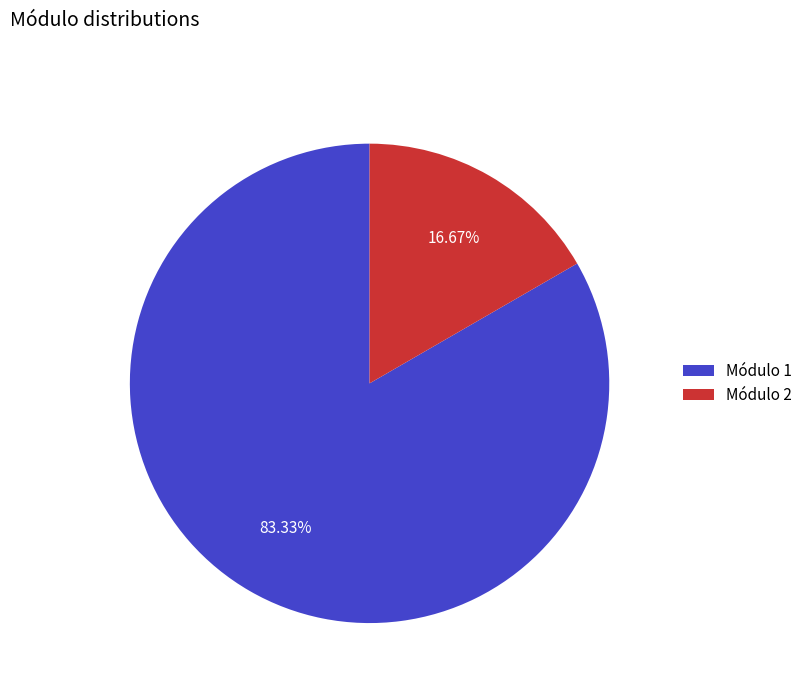

How many slices are in this pie chart?

2